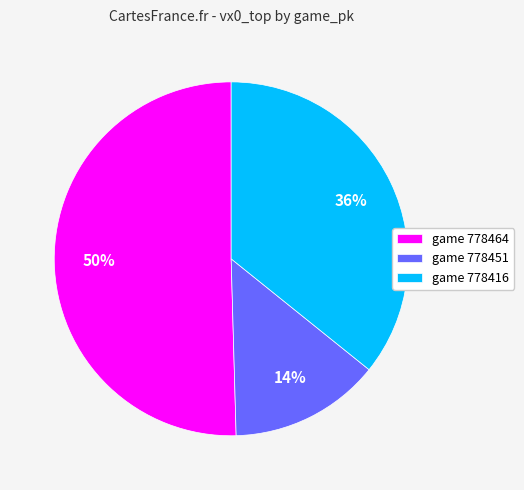

To the nearest percent, what is the average slice percentage?

33%